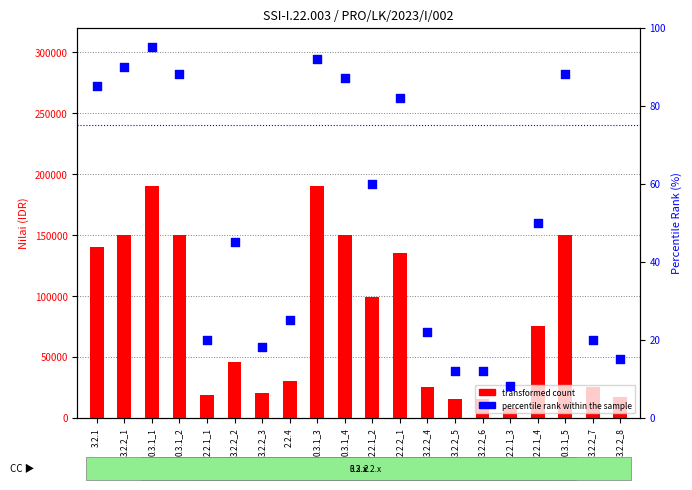

Which series reaches the maximum Y coordinate?

transformed count